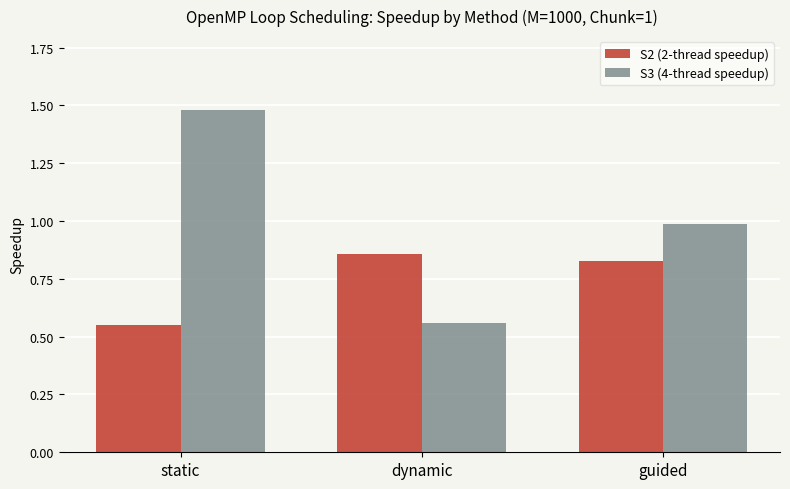

At which category does the chart reach its peak across all series?

static